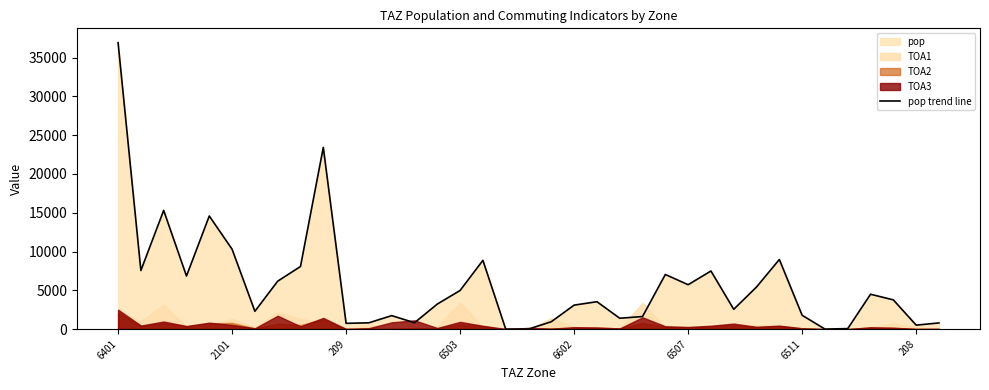

How many interior local valleys (lower than both neighbors) does the data have?

10